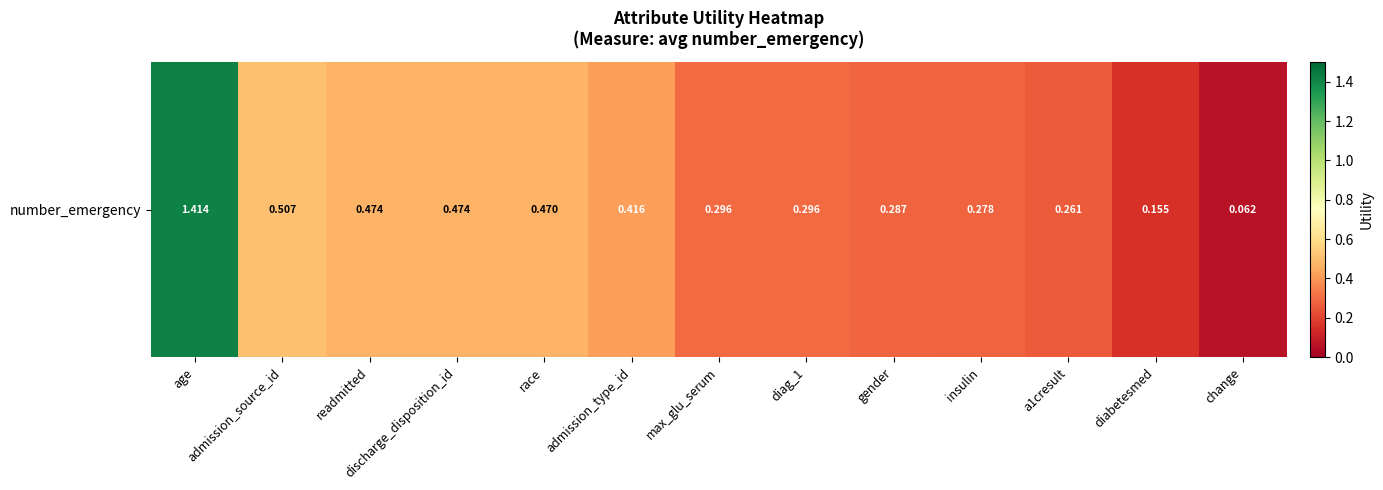

Reading left to right, transcribe all the data shown in this chart.

age=1.4	admission_source_id=0.5	readmitted=0.5	discharge_disposition_id=0.5	race=0.5	admission_type_id=0.4	max_glu_serum=0.3	diag_1=0.3	gender=0.3	insulin=0.3	a1cresult=0.3	diabetesmed=0.2	change=0.1